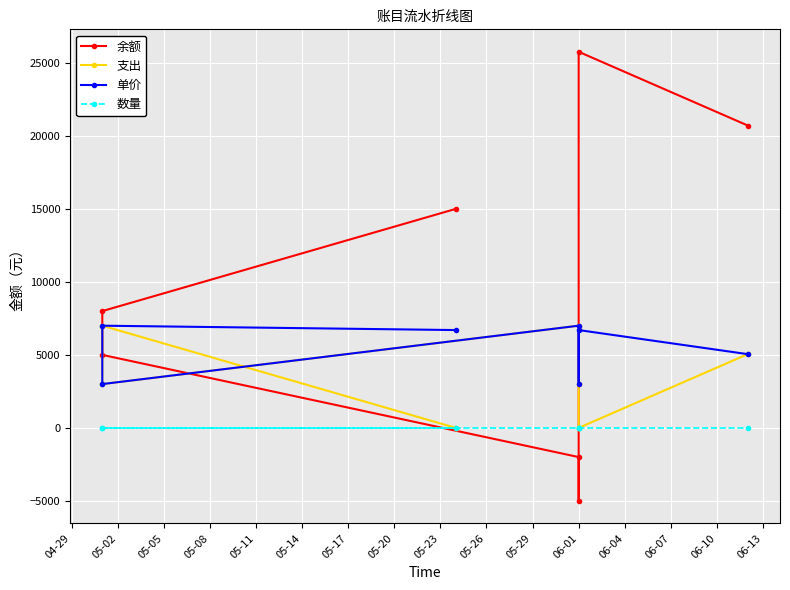

What are all the series names shown in the legend?

余额, 支出, 单价, 数量